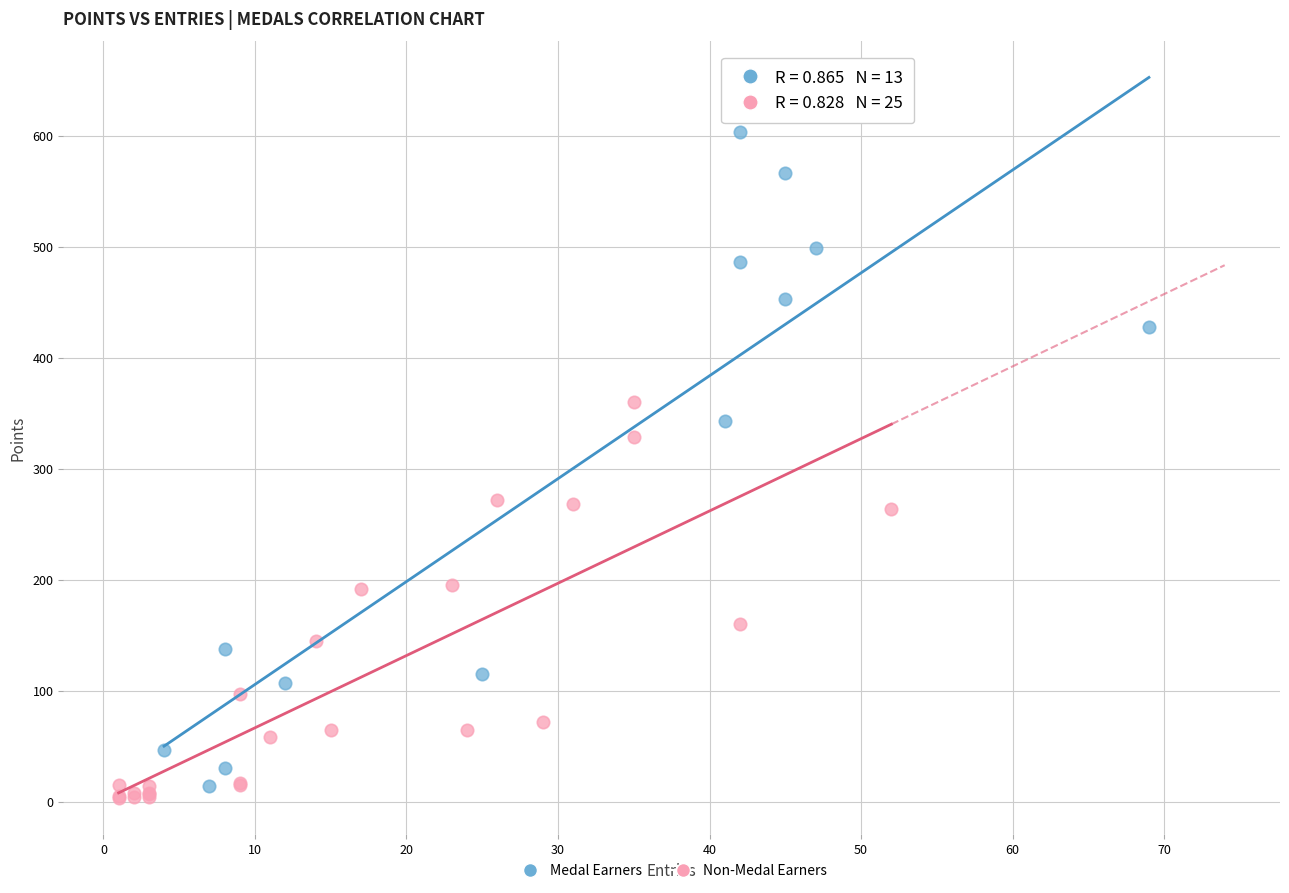

Which series contains the highest Y value?

Medal Earners